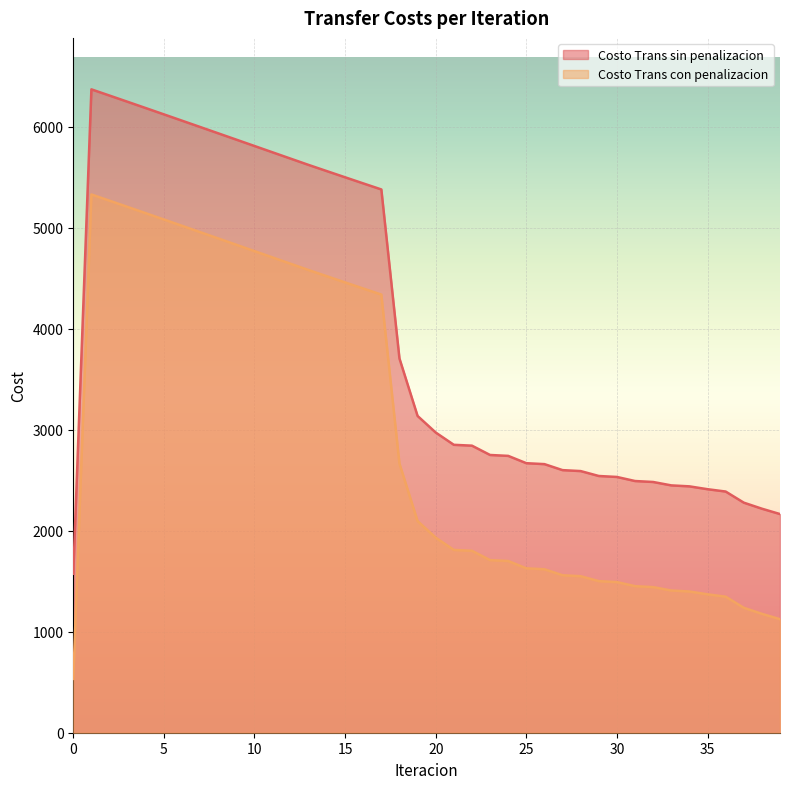

Which series has the widest spread of values?

Costo Trans con penalizacion